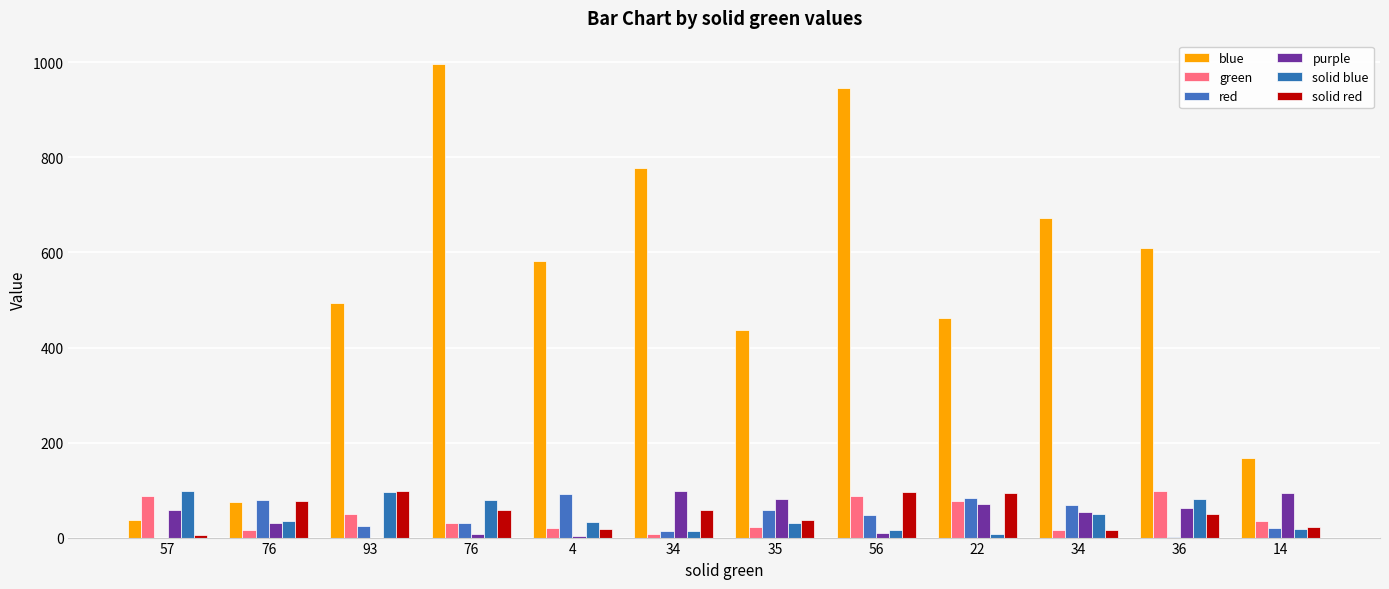

Where does the purple series first go above 59?

34